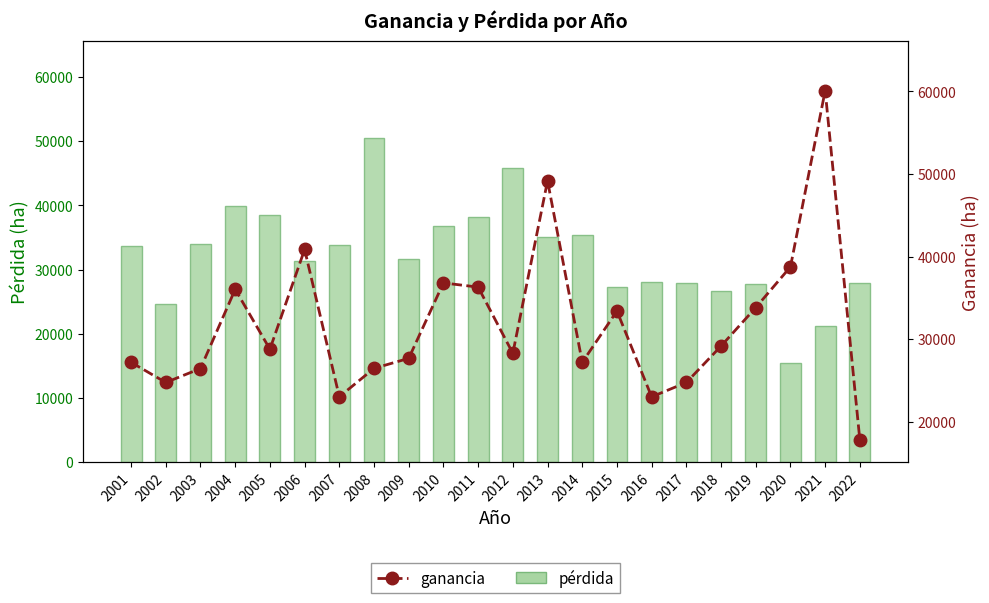

Reading right to left, extract all data points from this chart.

pérdida: 27997.9	21208.0	15410.7	27798.7	26756.1	27862.3	28097.8	27316.0	35366.3	35030.9	45773.0	38212.9	36832.8	31651.2	50471.1	33877.4	31361.7	38474.2	39878.2	33970.5	24650.2	33723.7
ganancia: 17742.3	60102.5	38760.1	33822.8	29166.0	24752.2	23016.1	33405.8	27190.4	49175.3	28287.7	36302.5	36809.0	27675.4	26460.3	23021.2	40859.2	28781.1	36033.7	26445.1	24753.5	27191.9